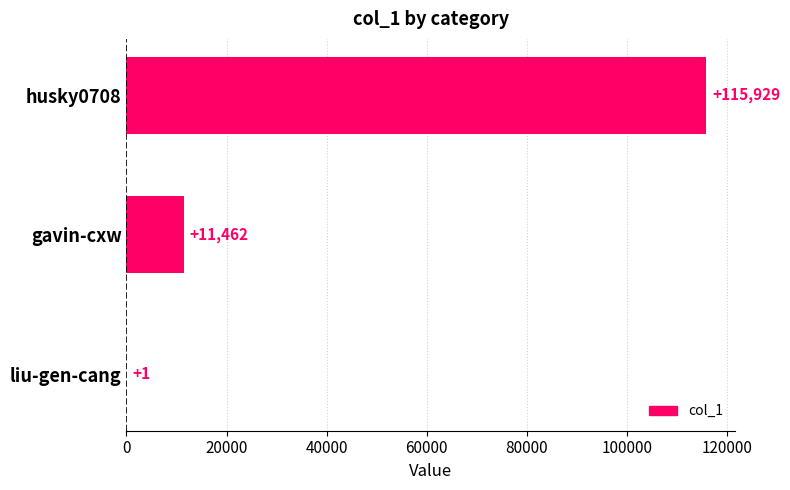

Are the bars horizontal?

Yes